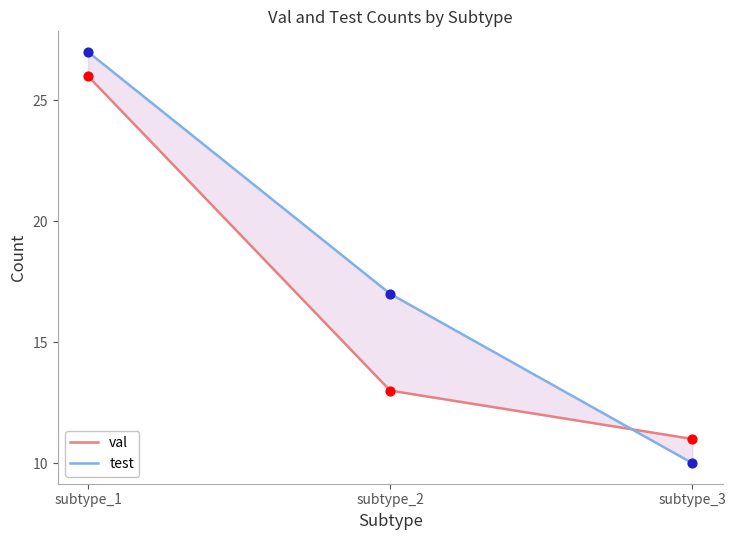

Is the value of val at subtype_3 greater than the value of test at subtype_3?

Yes